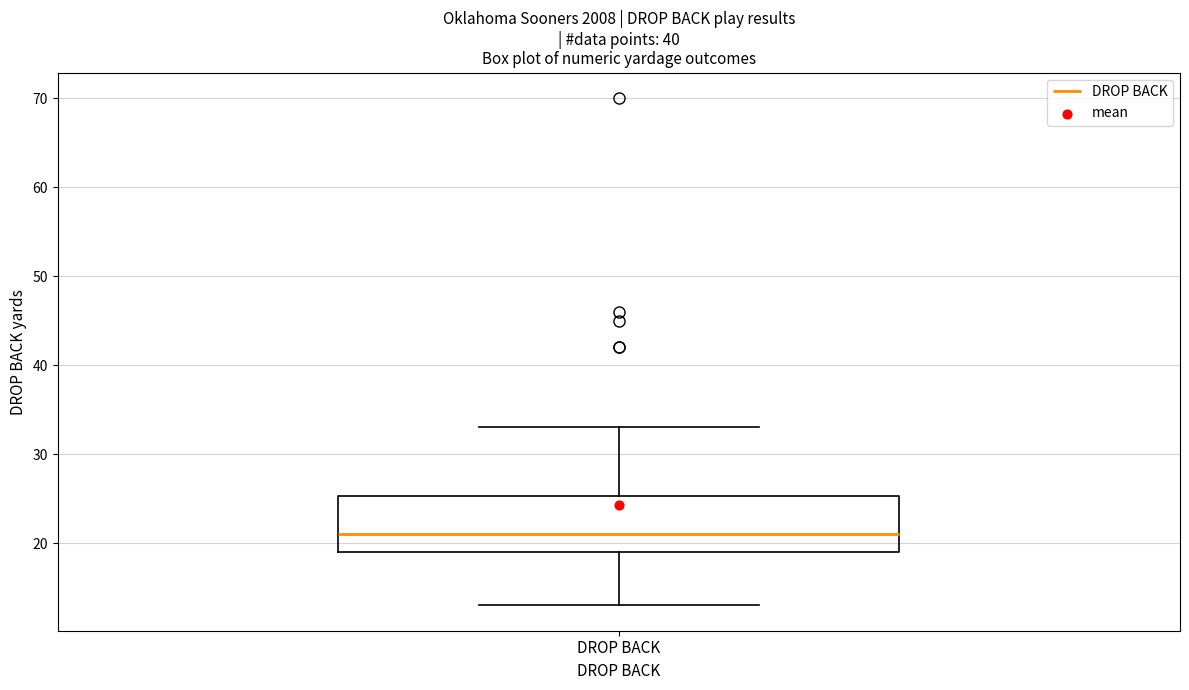

Transcribe this box plot: give where the median line is, the range the box spans, and where the two whiskers end, as read against the y-axis. The values are not printed on the chart, so give them approximately, as read against the axis.

median 21, box 19 to 25, whiskers 13 to 33